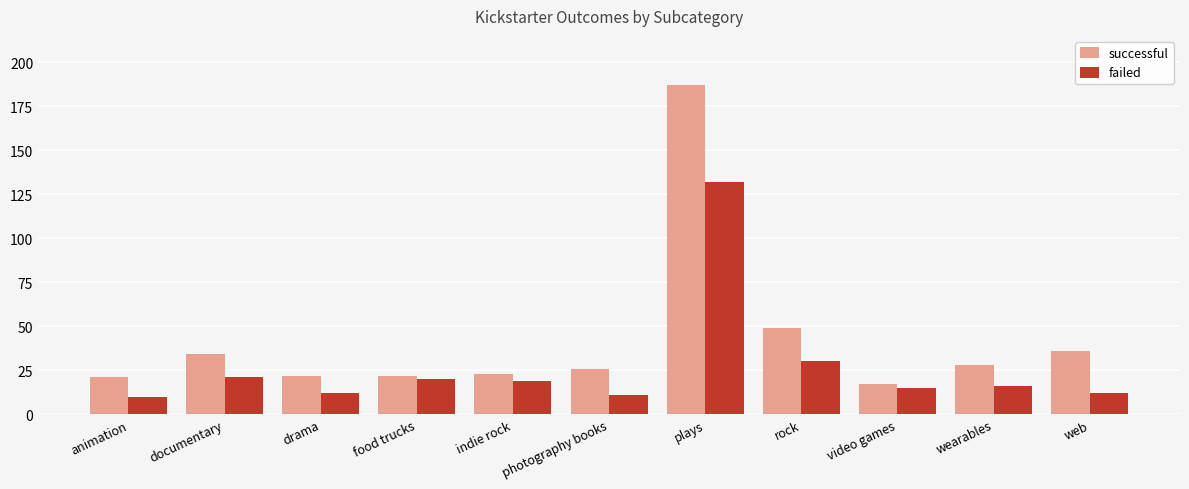

What is the spread (max minus min) of values at web?

24